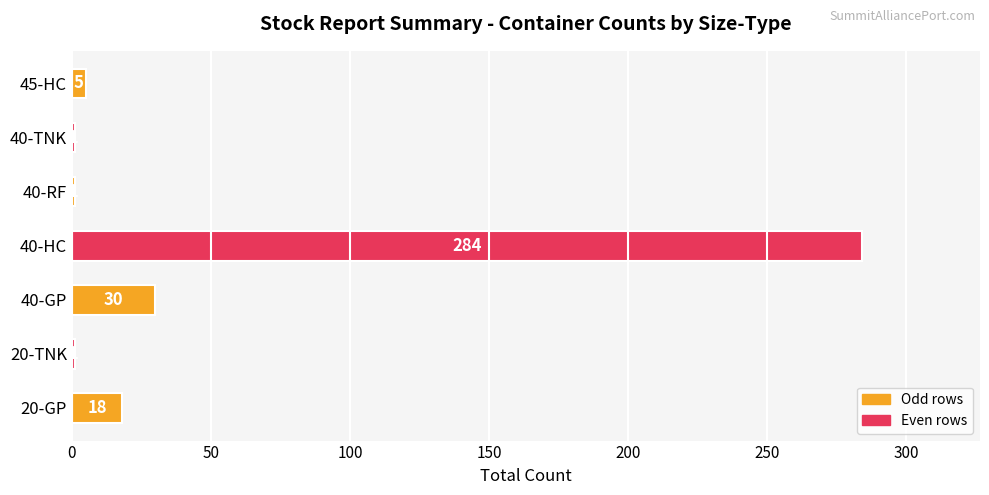

Which category has the highest value across all series?

40-HC